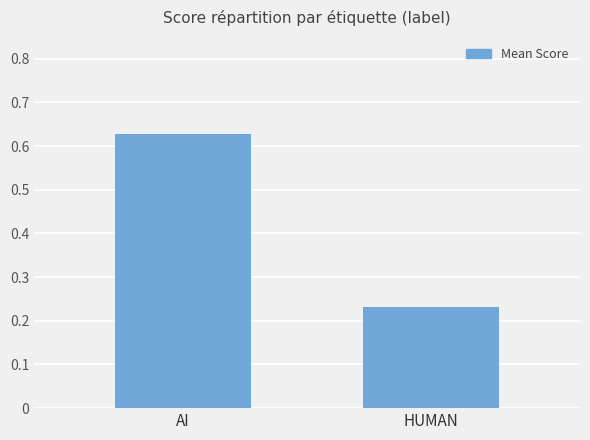

At which category does the chart reach its peak across all series?

AI